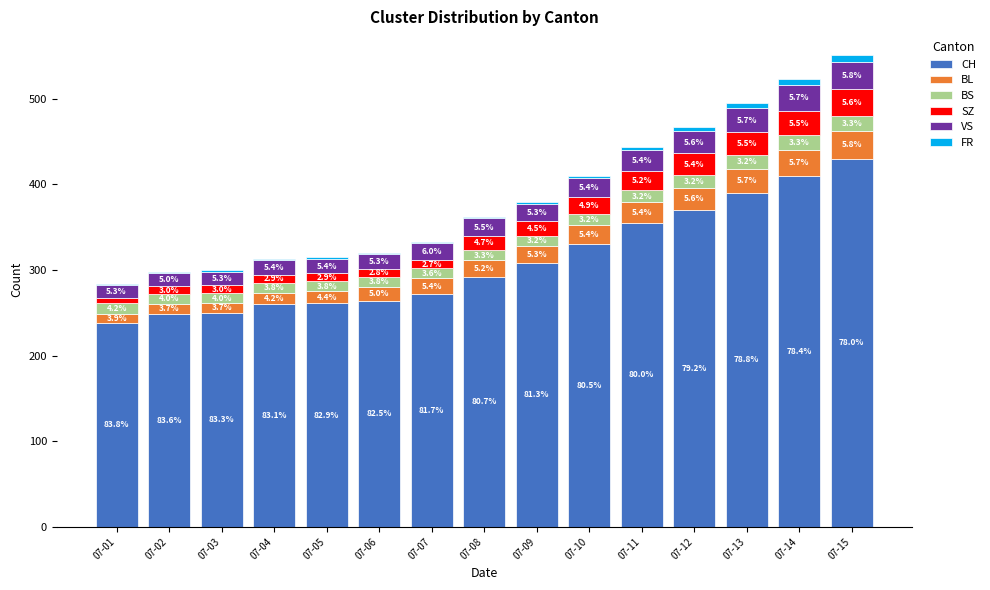

Rank the series at 07-02 from lowest to highest value.

FR, SZ, BL, BS, VS, CH